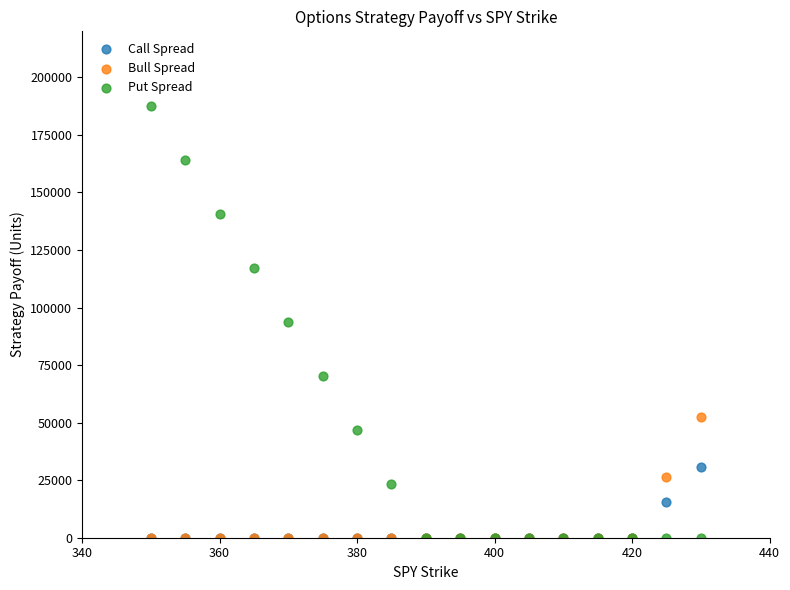

What are all the series names shown in the legend?

Call Spread, Bull Spread, Put Spread